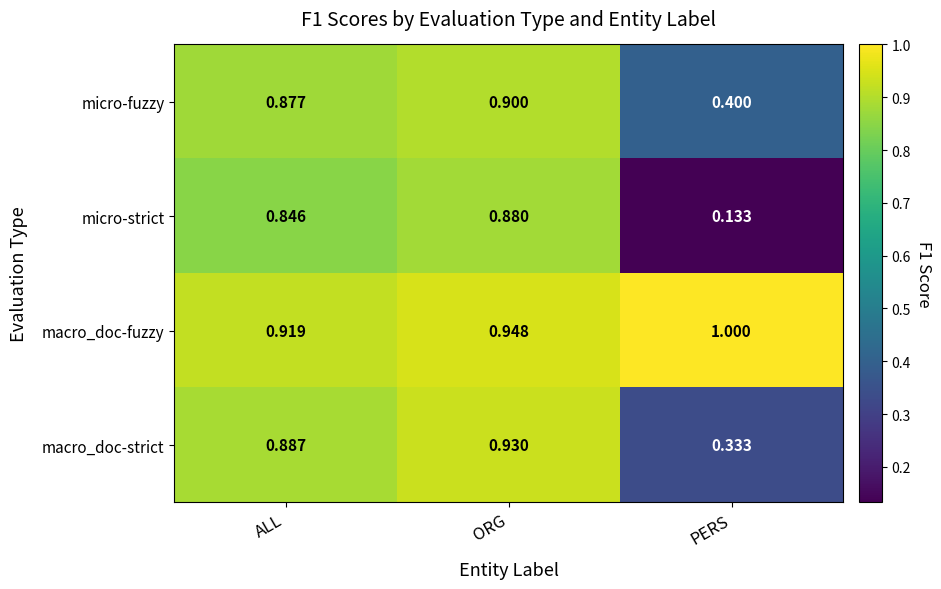

At which category does the chart reach its peak across all series?

PERS